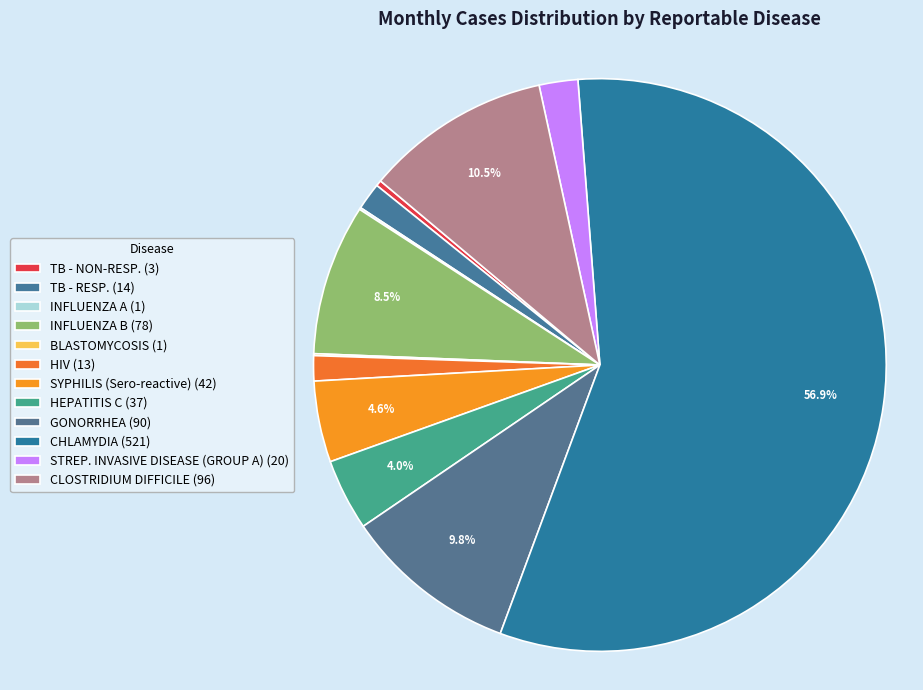

Which slice is the largest?

CHLAMYDIA